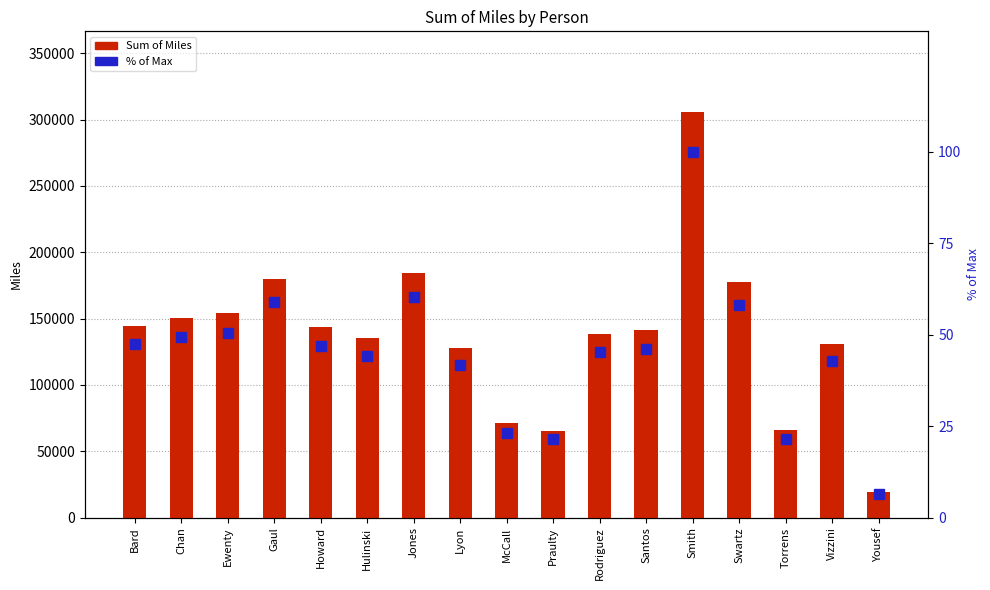

At which label is Sum of Miles closest to 162387?

Ewenty